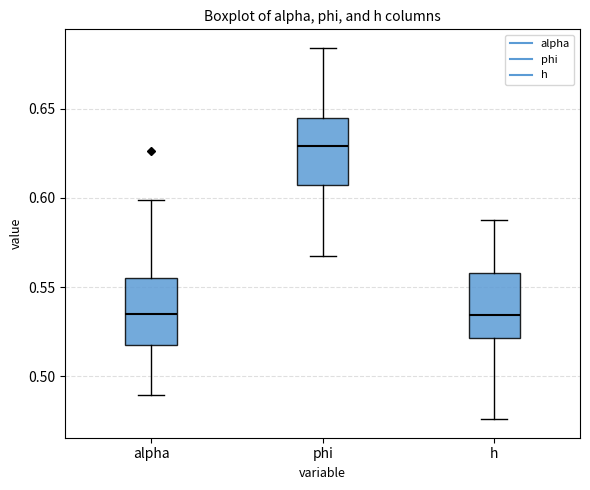

Where is the upper edge of the box for phi on the y-axis? The values are not printed on the chart, so give them approximately, as read against the axis.

0.645